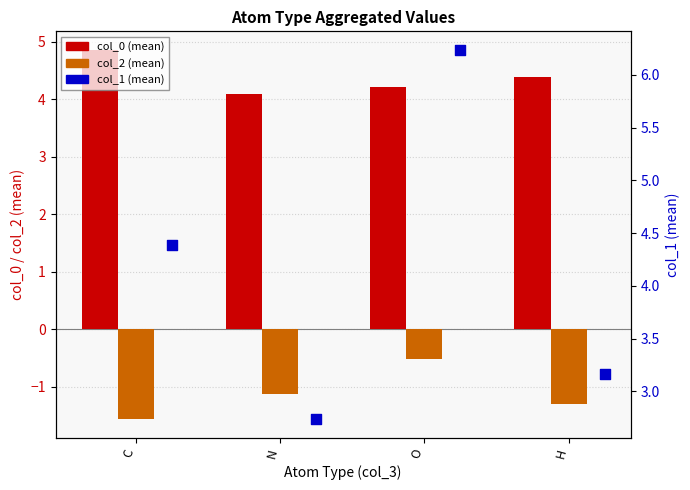

What is the total value across all series at O?

9.9